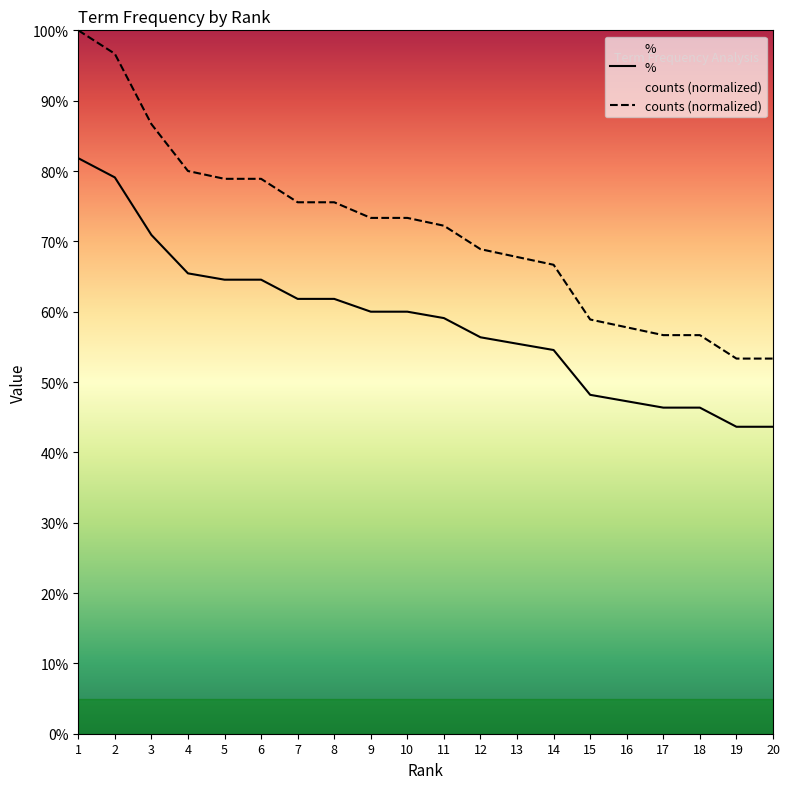

What is the total value across all series at 7?

137.4